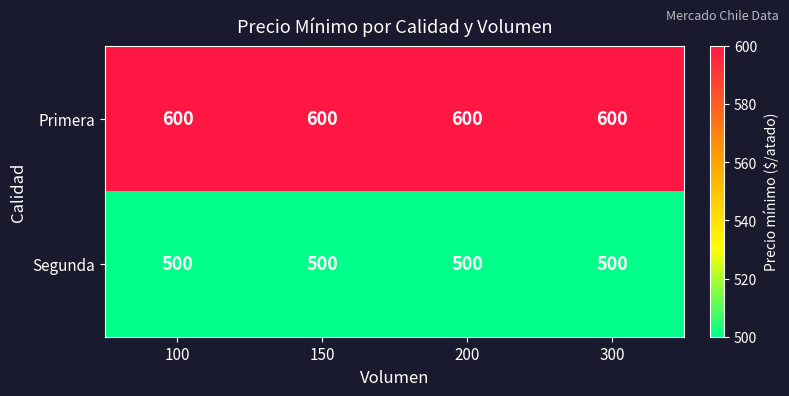

Rank the series by their average value, from highest to lowest.

Primera, Segunda